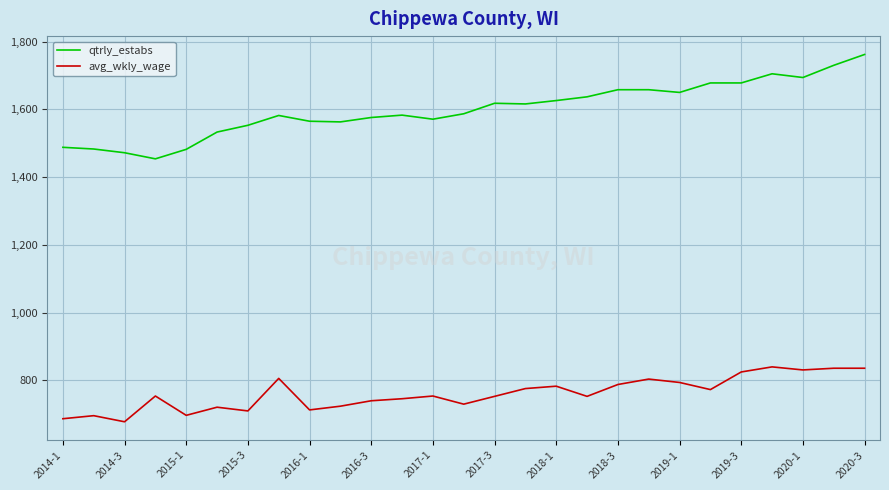

What is the difference between the maximum and minimum values in the avg_wkly_wage series?

162